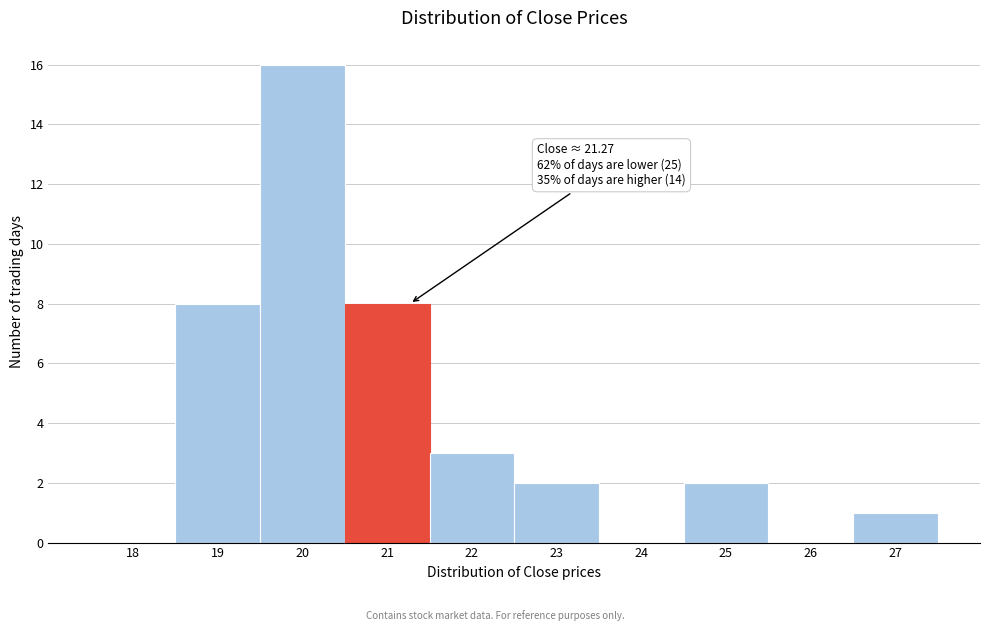

Reading left to right, transcribe all the data shown in this chart.

18=0	19=8	20=16	21=8	22=3	23=2	24=0	25=2	26=0	27=1